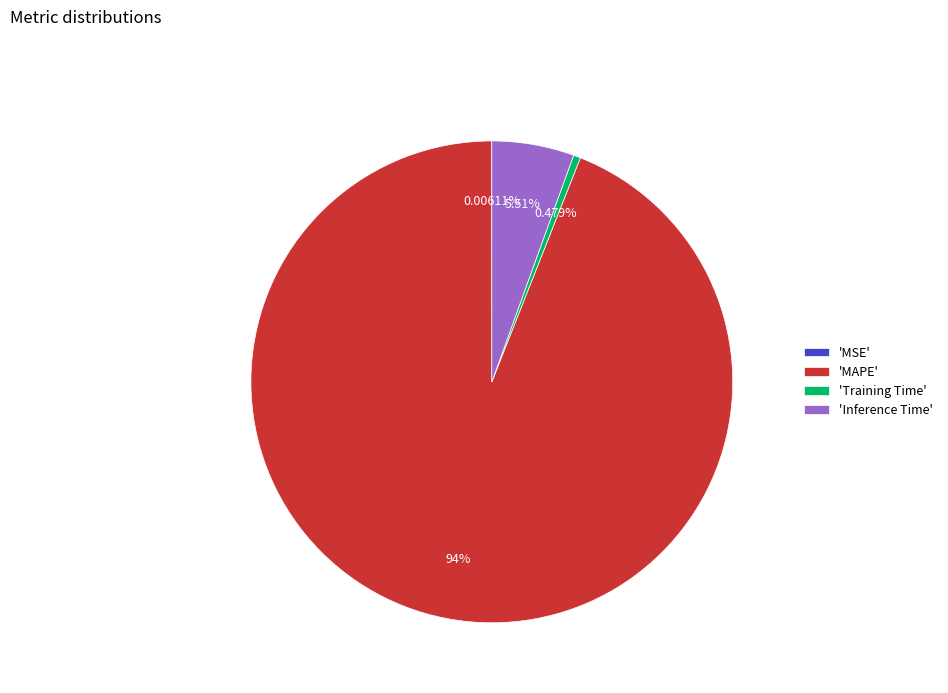

Which has a higher value, 'Training Time' or 'MAPE'?

'MAPE'